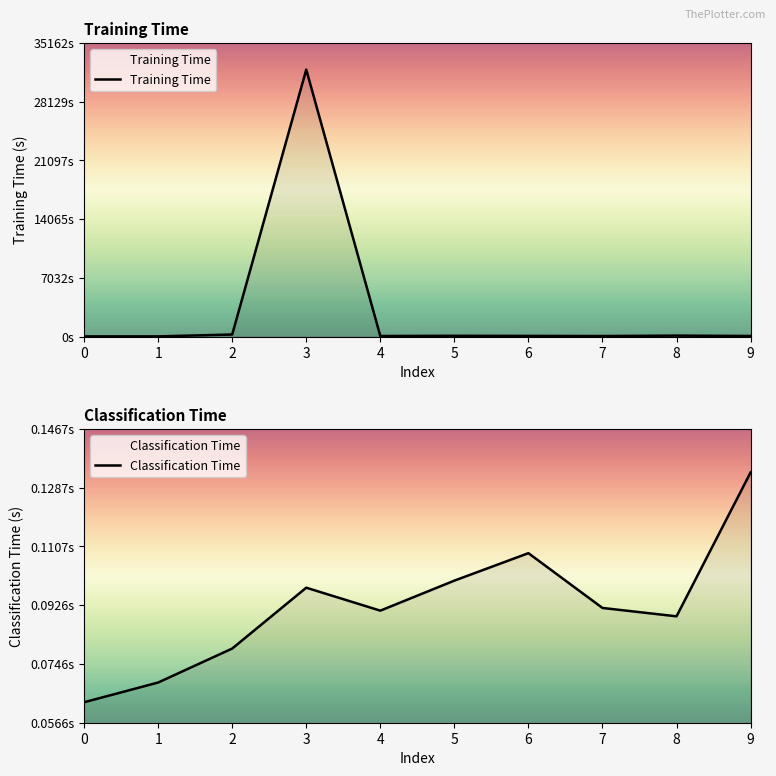

The Classification Time series shows 0.1 at 3. True or false?

True